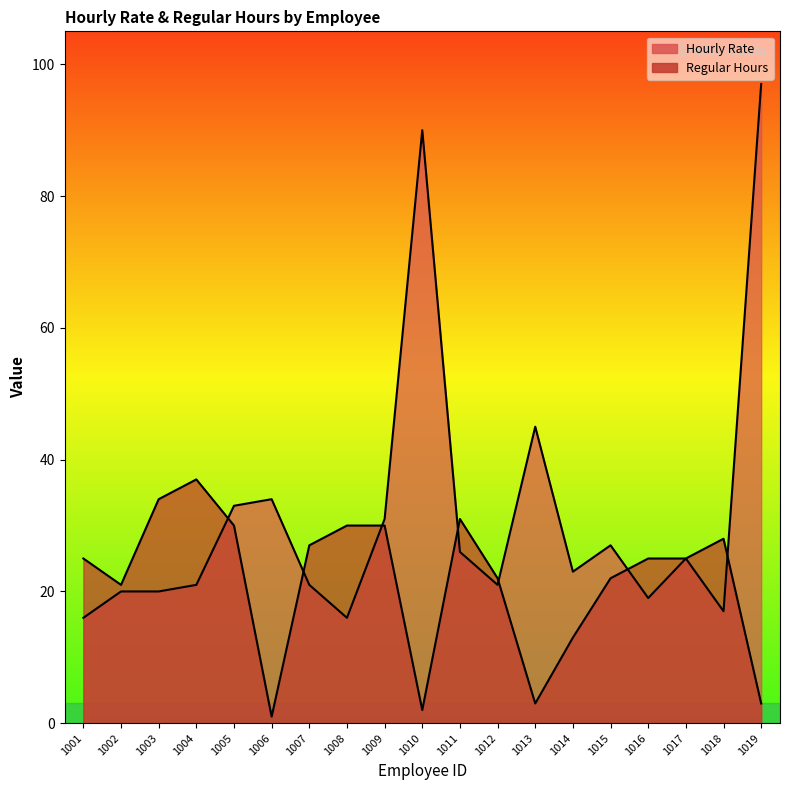

At which category does Regular Hours reach its first local valley?

1002